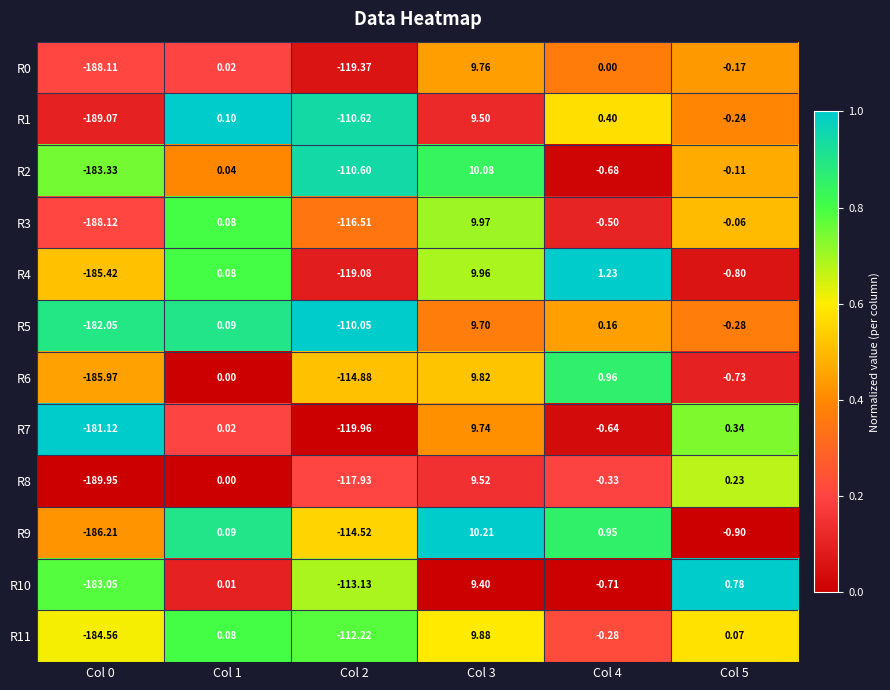

Is the value of R3 at Col 2 greater than the value of R5 at Col 4?

No